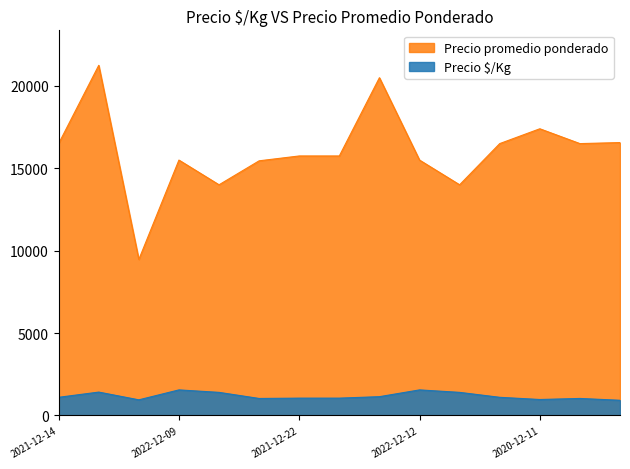

Rank the series by their maximum value, from lowest to highest.

Precio $/Kg, Precio promedio ponderado